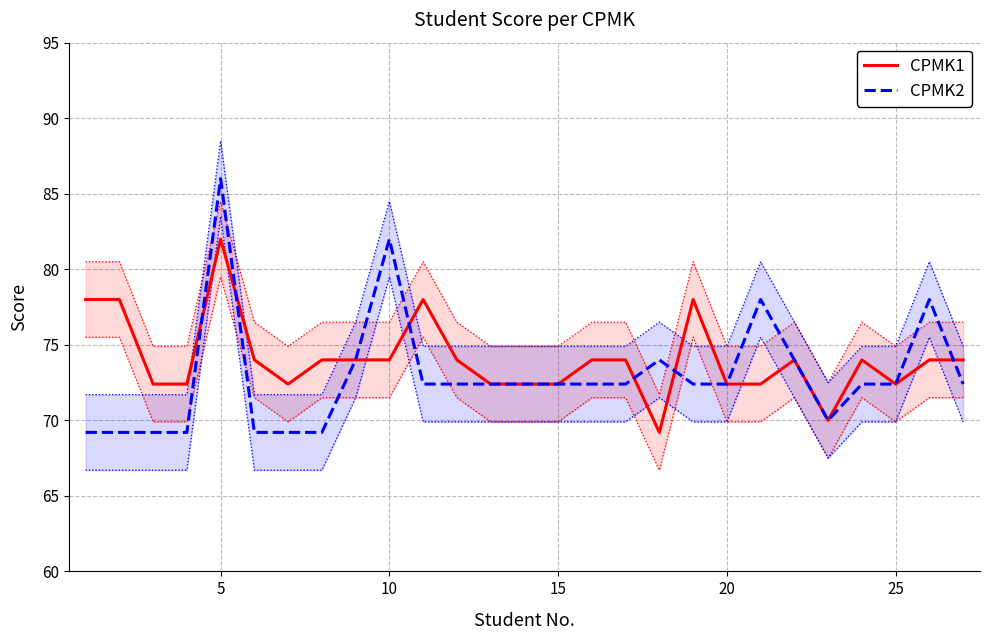

Count the number of categories in the chart.

27